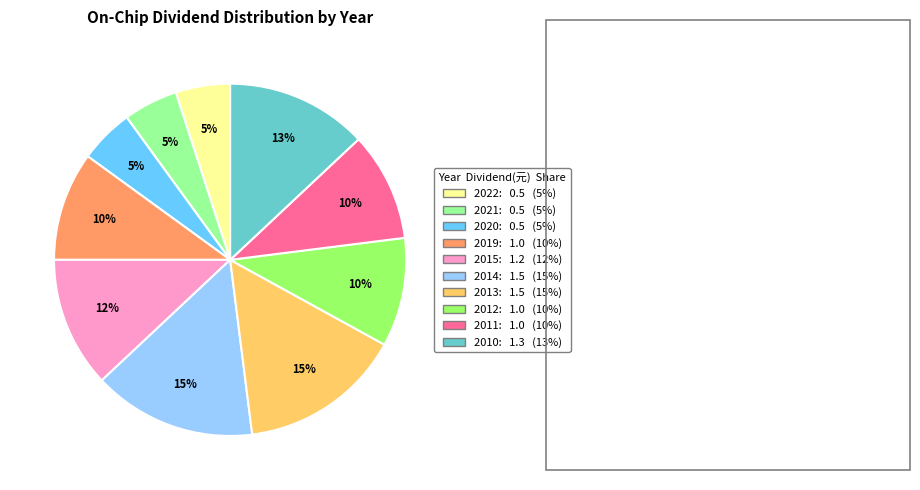

Is there a majority slice in this chart?

No